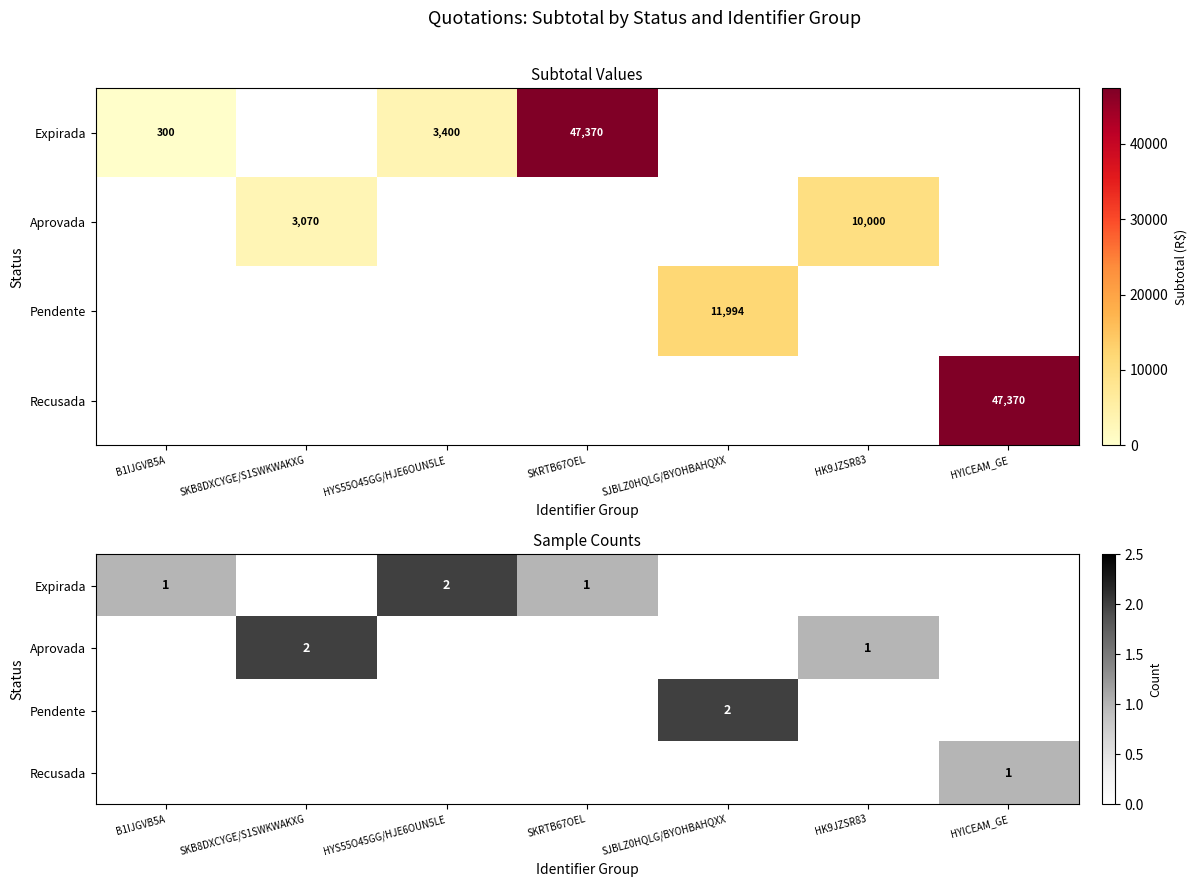

How many positive values does the Recusada series have?

1